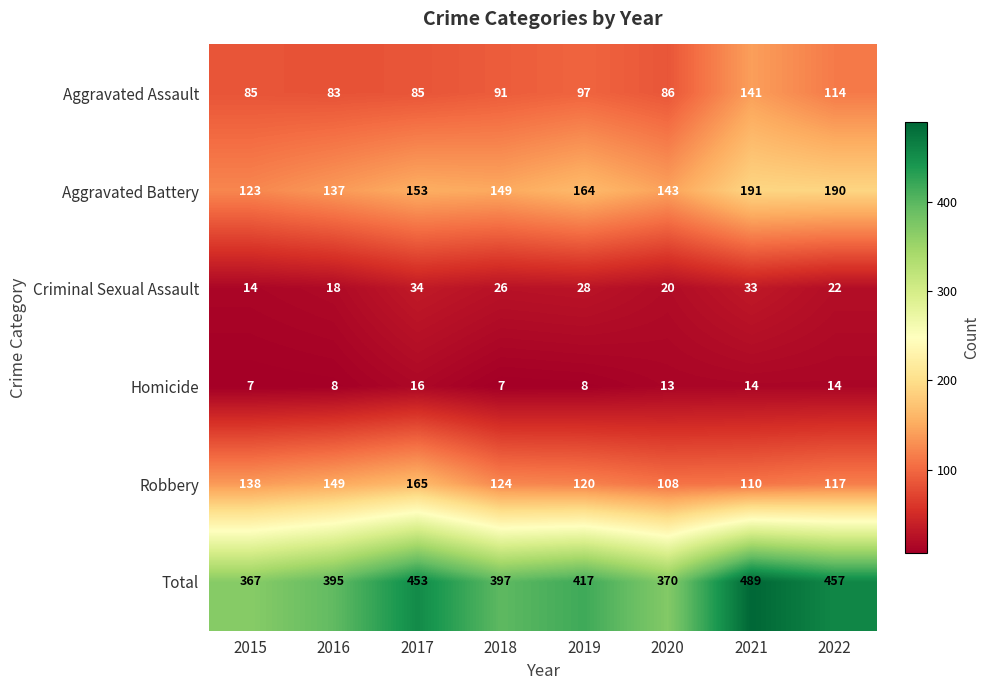

What is the sum of all Robbery values?

1031